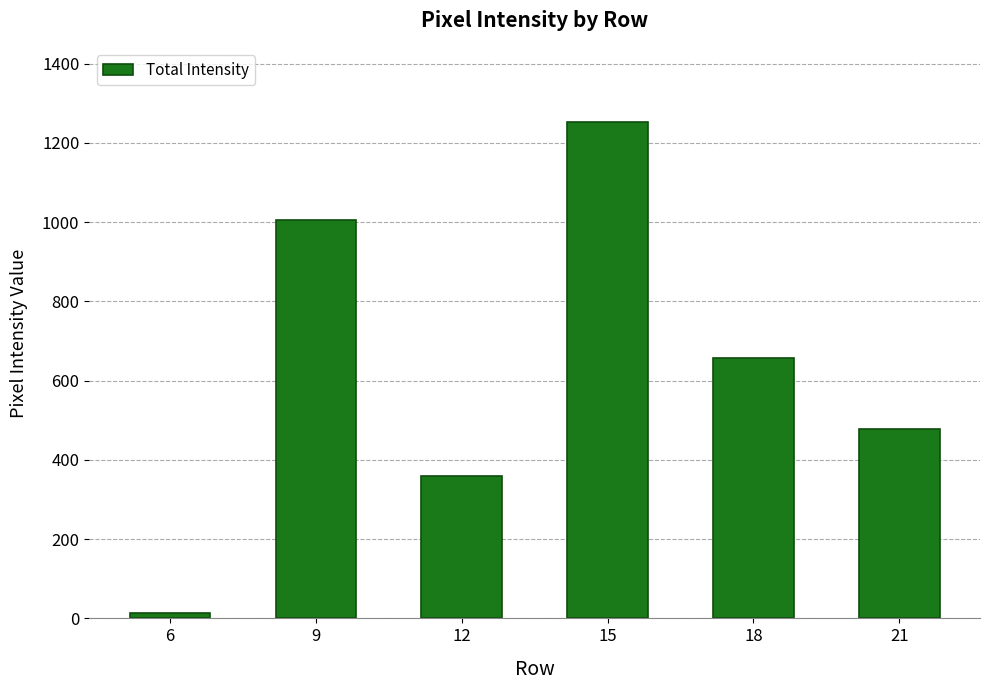

True or false: the data shows 359 at 12.

True